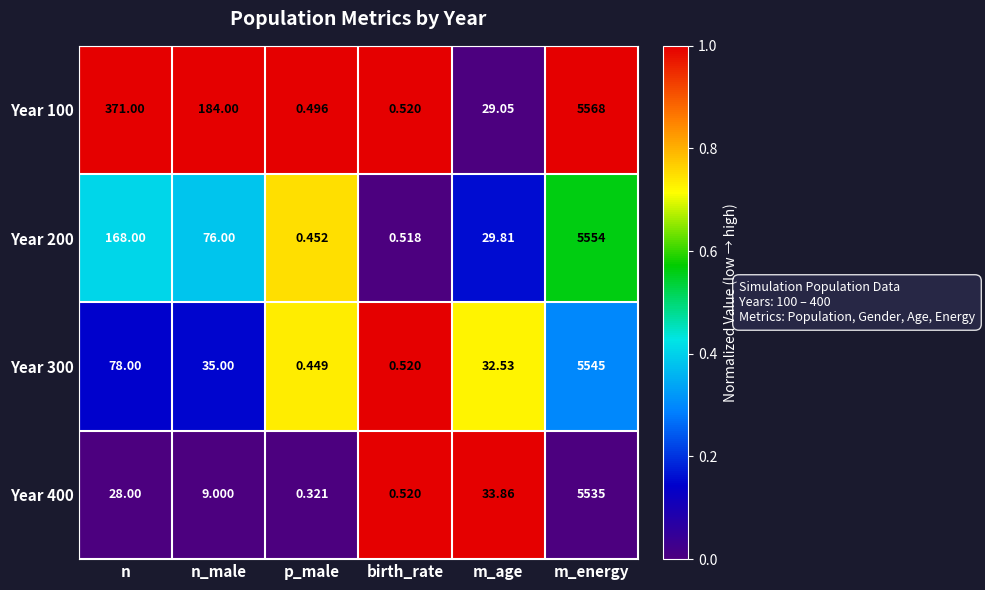

Rank the categories by Year 200 value from lowest to highest.

p_male, birth_rate, m_age, n_male, n, m_energy